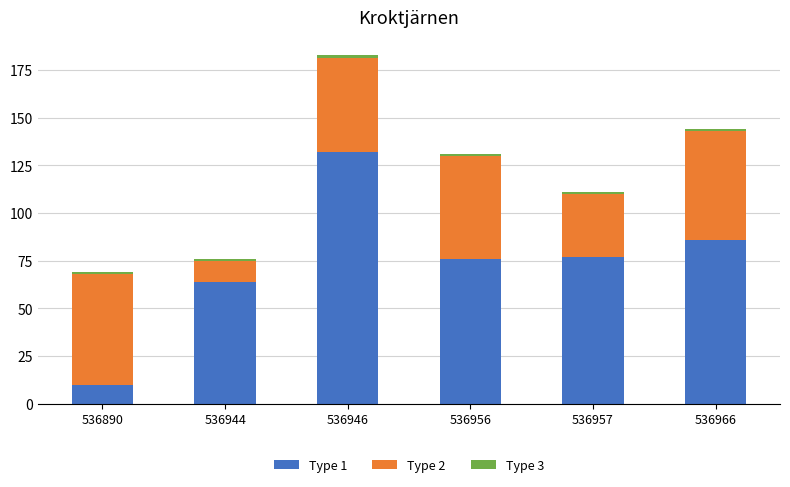

Is it true that Type 1 equals 105 at 536944?

False